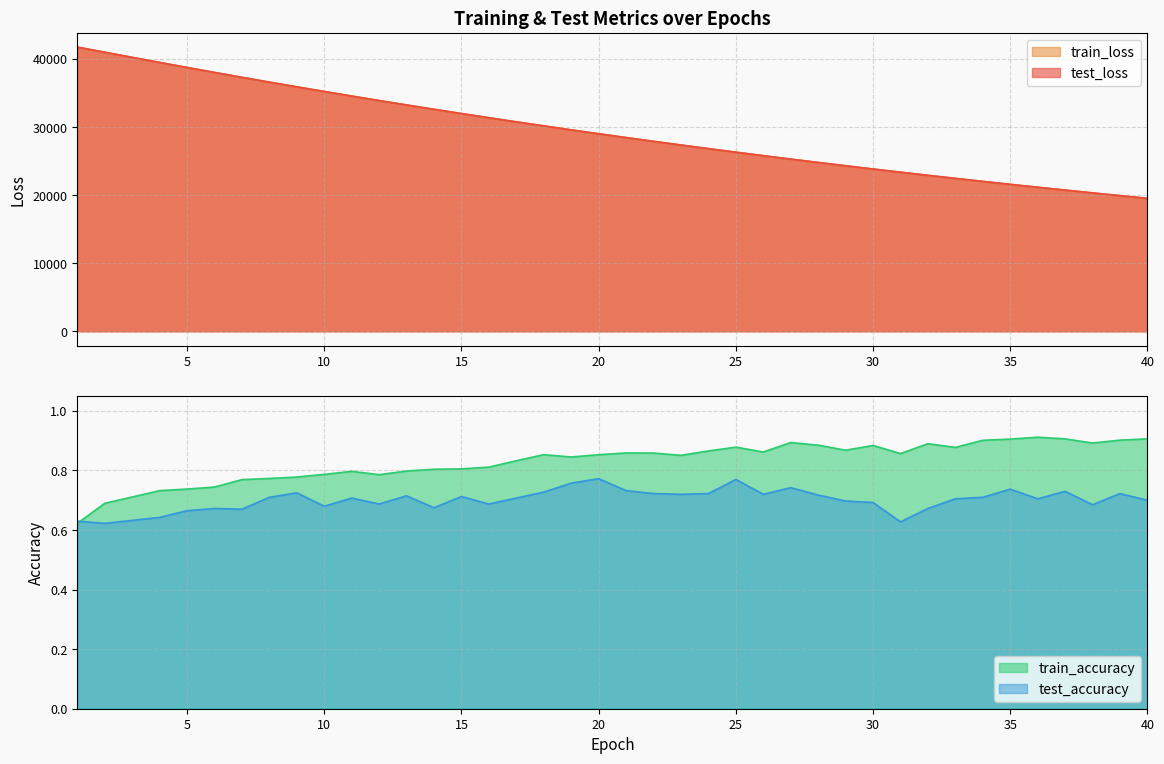

True or false: train_loss has a value of 17525.0 at 19.

False